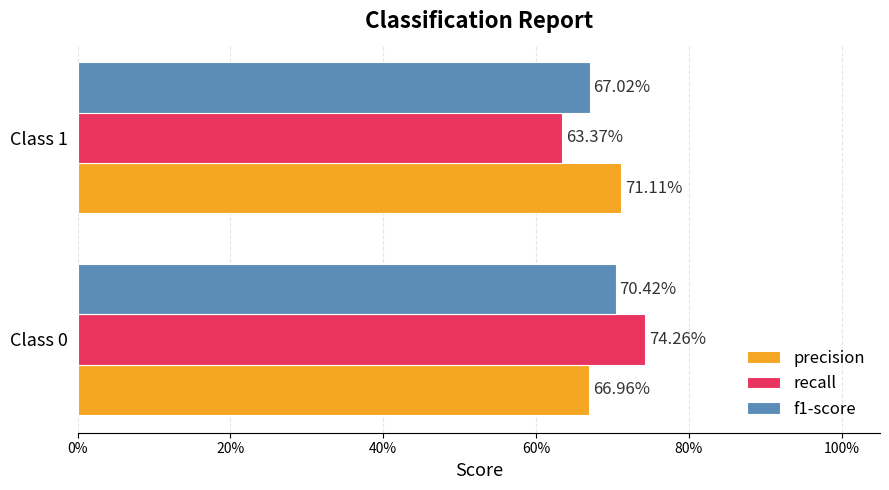

What are all the series names shown in the legend?

precision, recall, f1-score